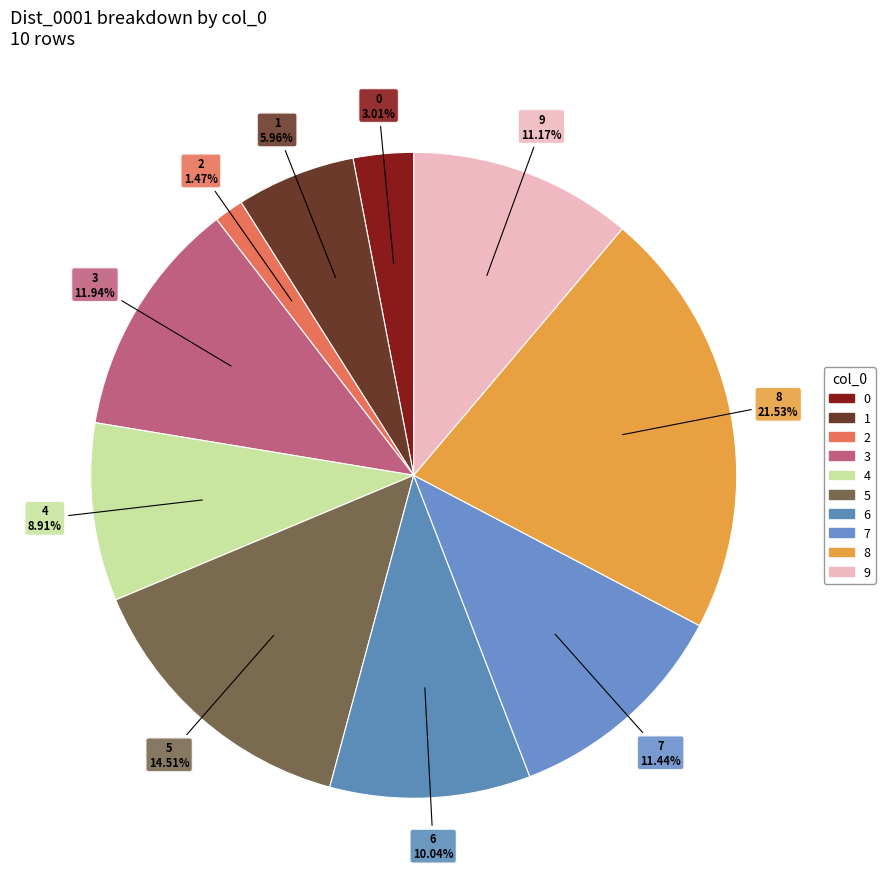

How many slices are in this pie chart?

10